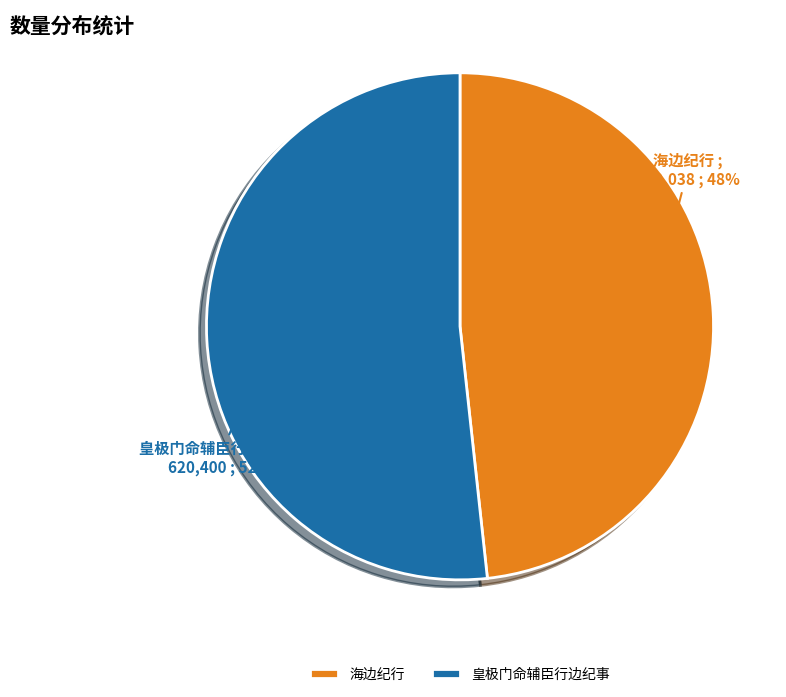

Is the sum of 皇极门命辅臣行边纪事 and 海边纪行 greater than half?

Yes